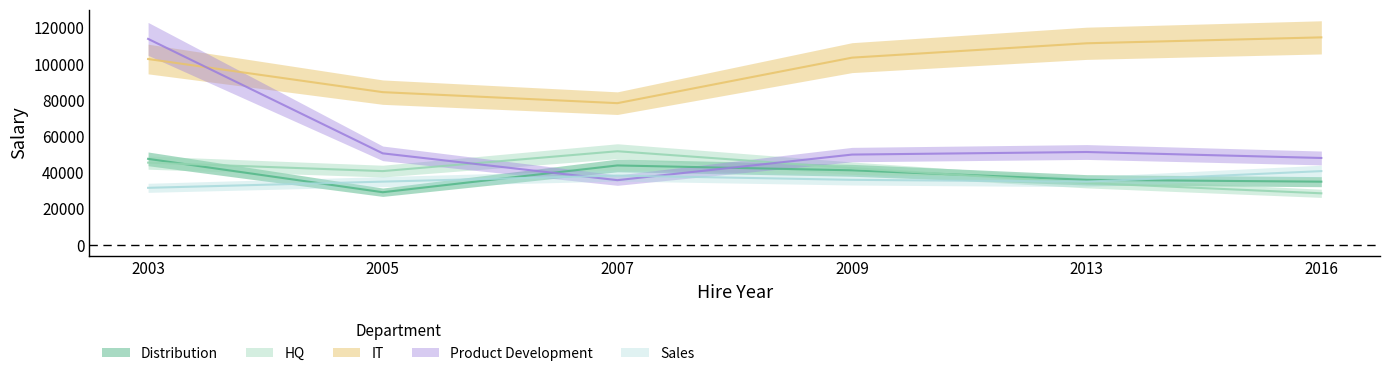

Is this an area chart (filled region under the line)?

No